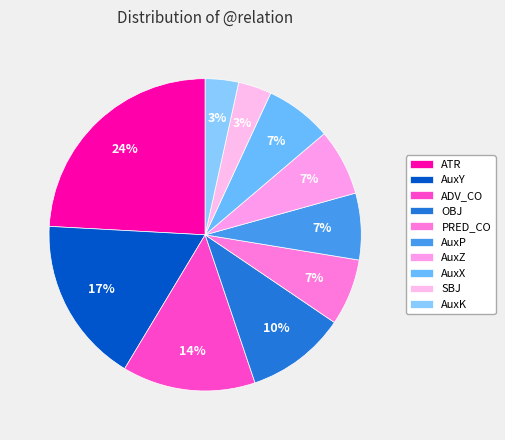

To the nearest percent, what percentage of the pie is AuxK?

3%